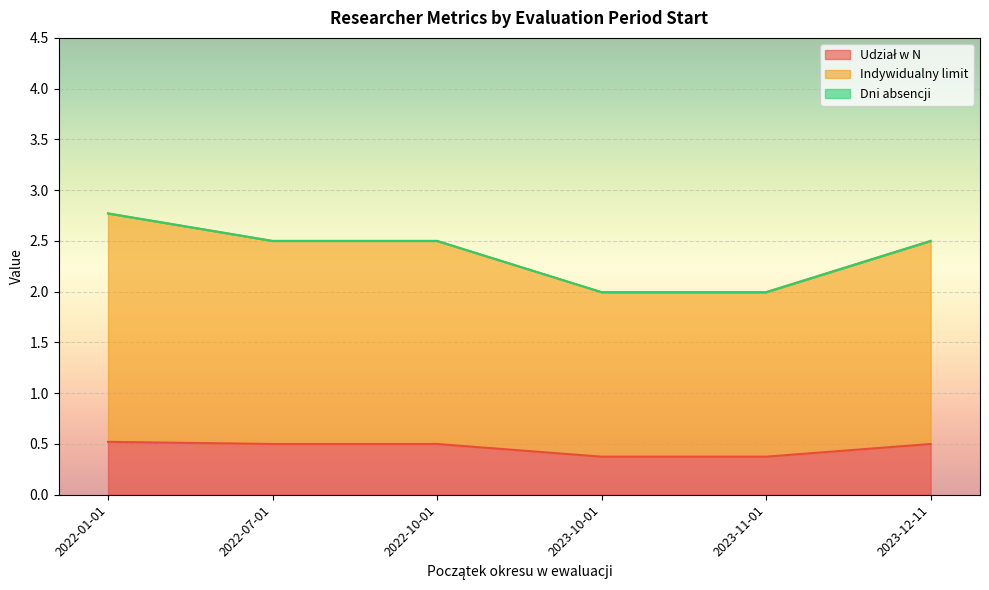

What is the total value across all series at 2023-12-11?

2.5